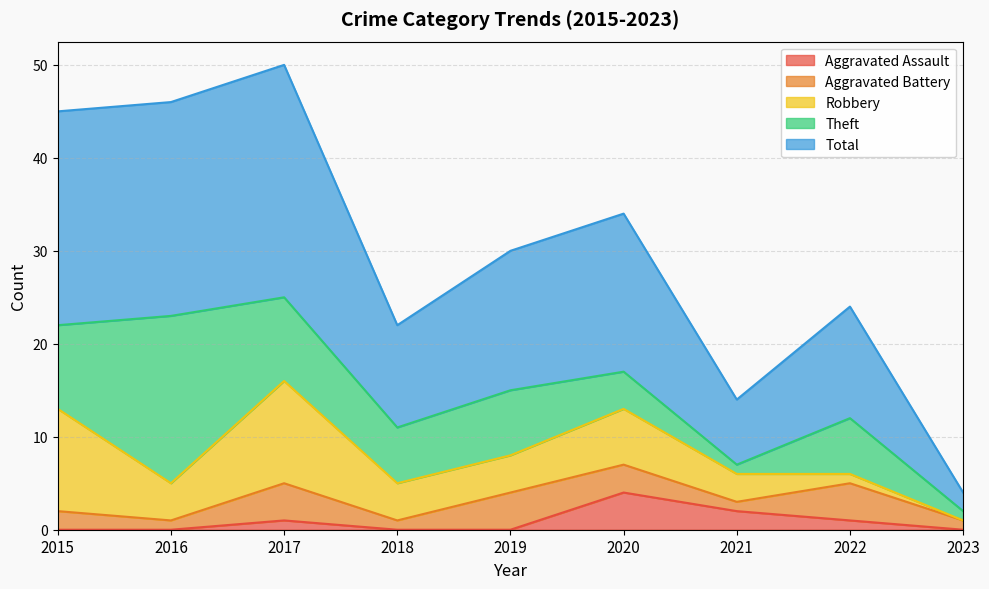

What is the value of the Robbery point at the 1st from the left?

11